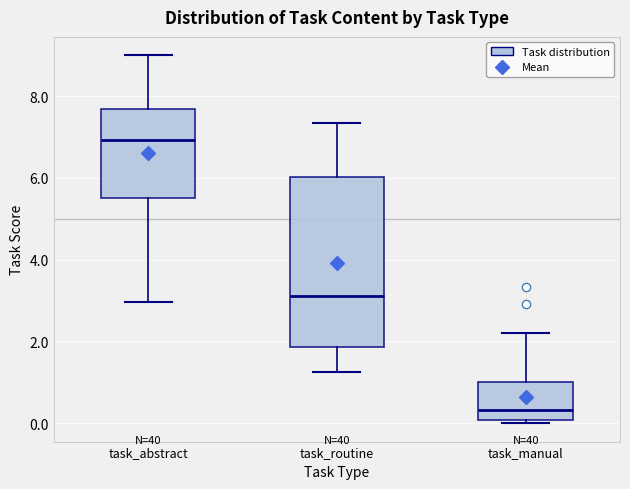

Which box is the tallest, from its lower edge to its upper edge?

task_routine